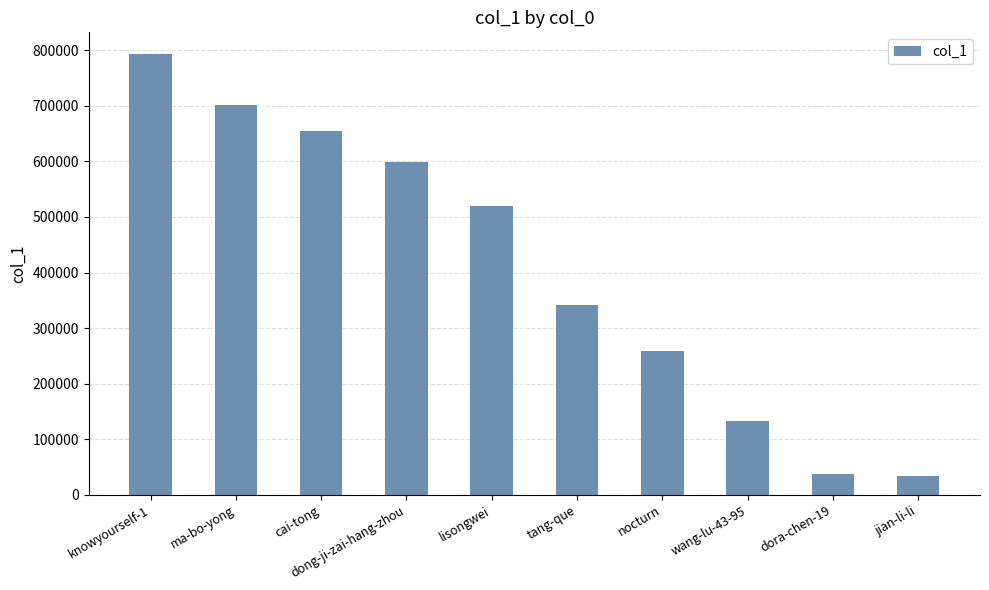

What is the ratio of the value at tang-que to the value at jian-li-li?

10.1